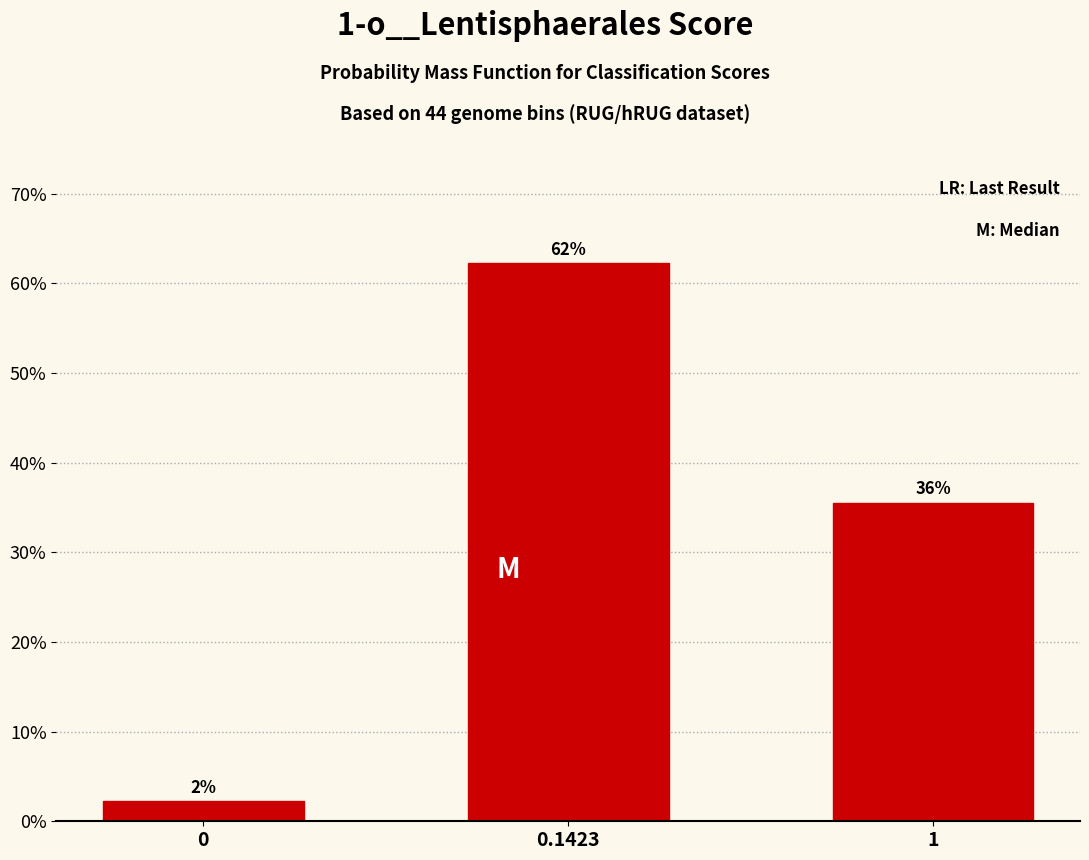

Are the bars horizontal?

No